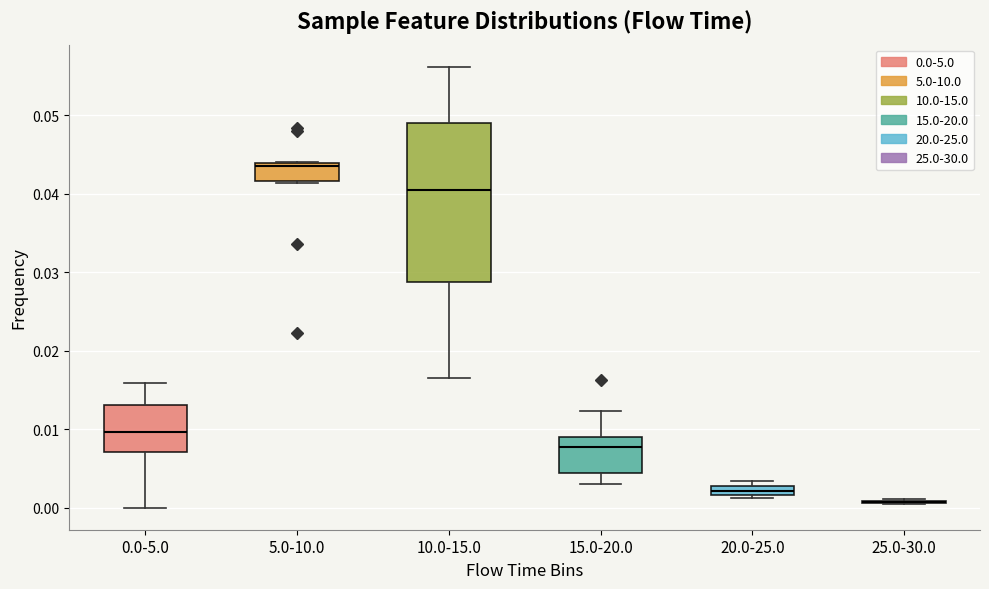

Comparing the boxes themselves (not the whiskers), which one is the tallest?

10.0-15.0